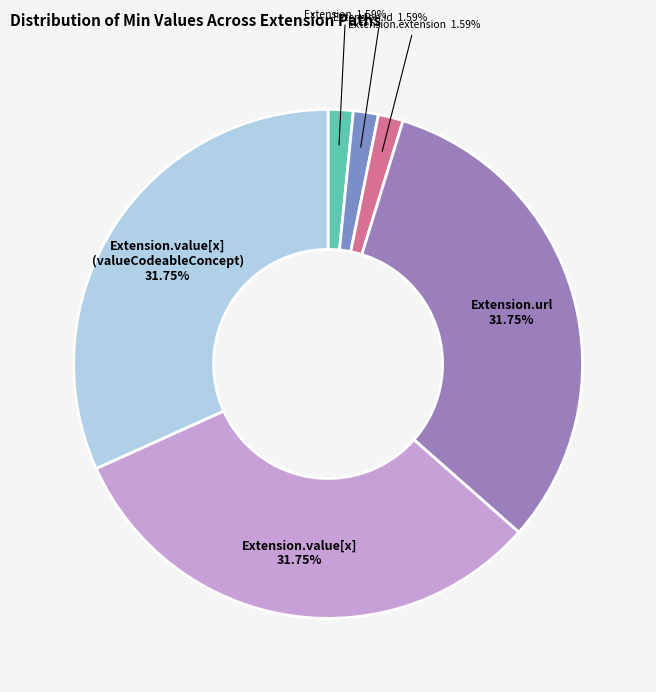

Which has a higher value, Extension.extension or Extension.value[x] (valueCodeableConcept)?

Extension.value[x] (valueCodeableConcept)